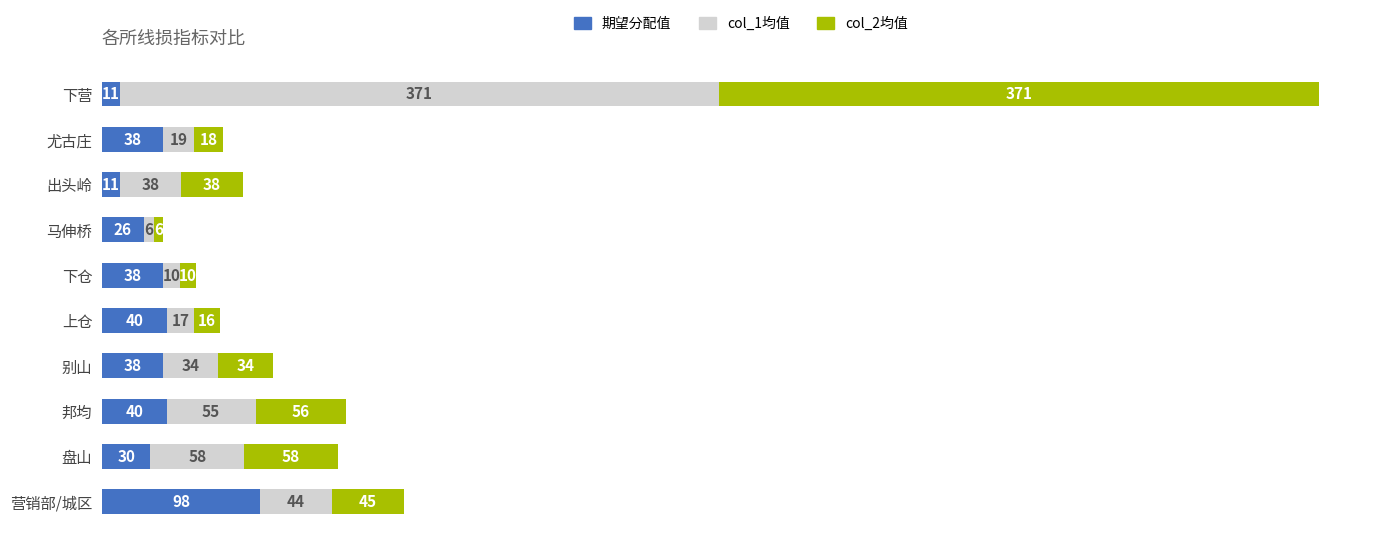

What is the total value across all series at 马伸桥?

38